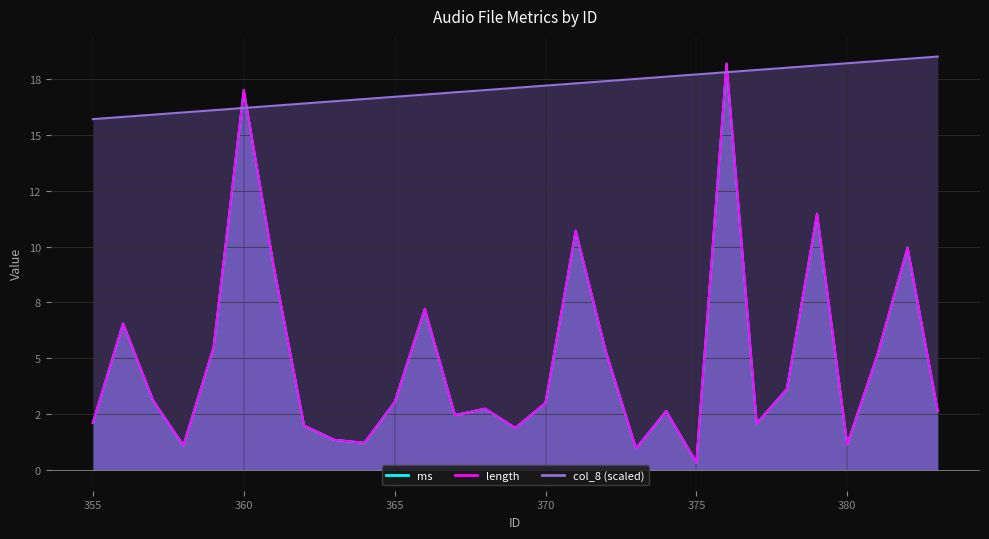

At which category does the chart reach its minimum across all series?

375